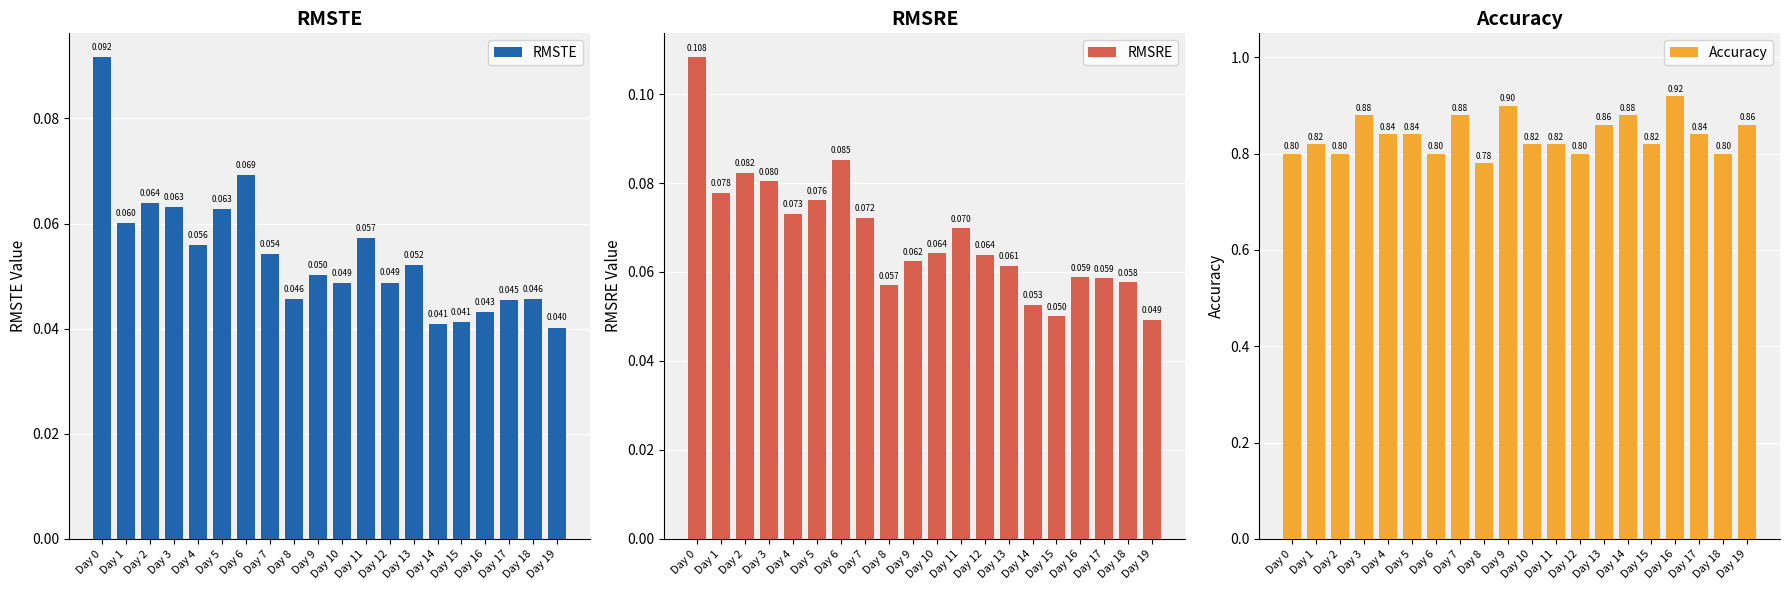

Which label corresponds to the largest value in the chart?

Day 16